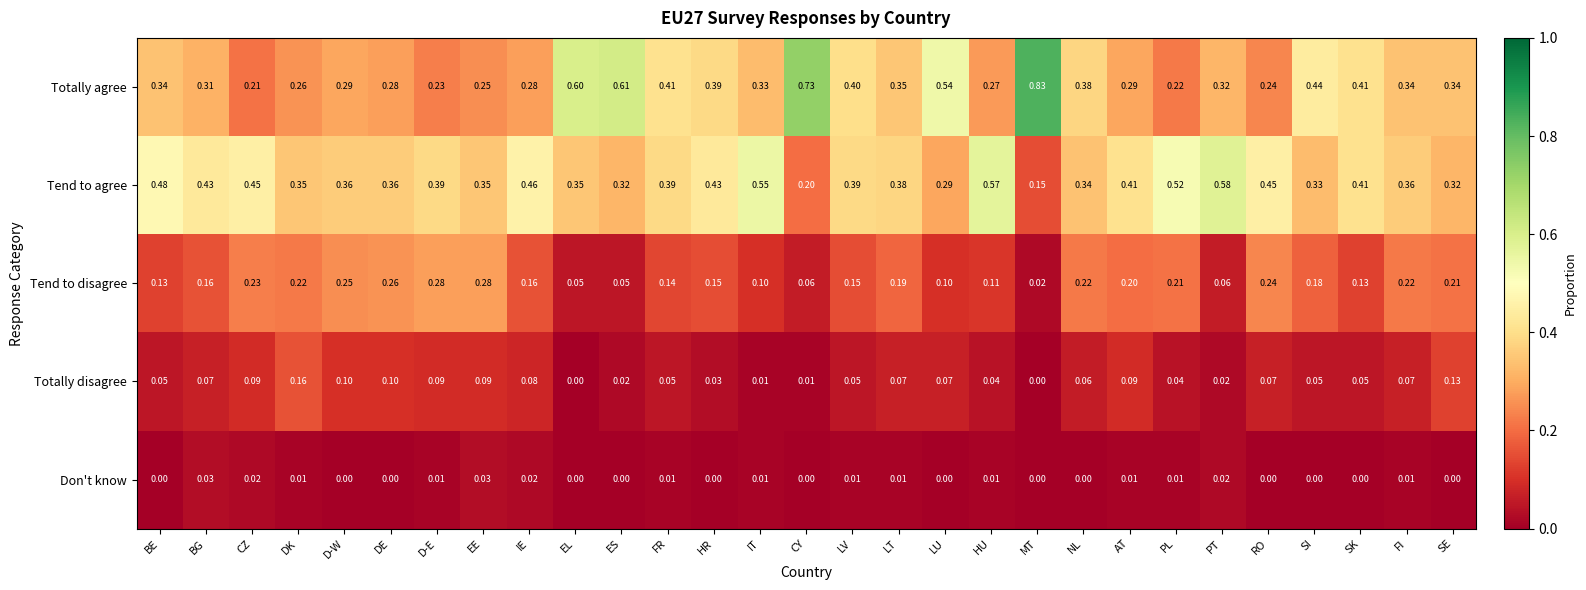

At how many categories does at least one series exceed 0?

29